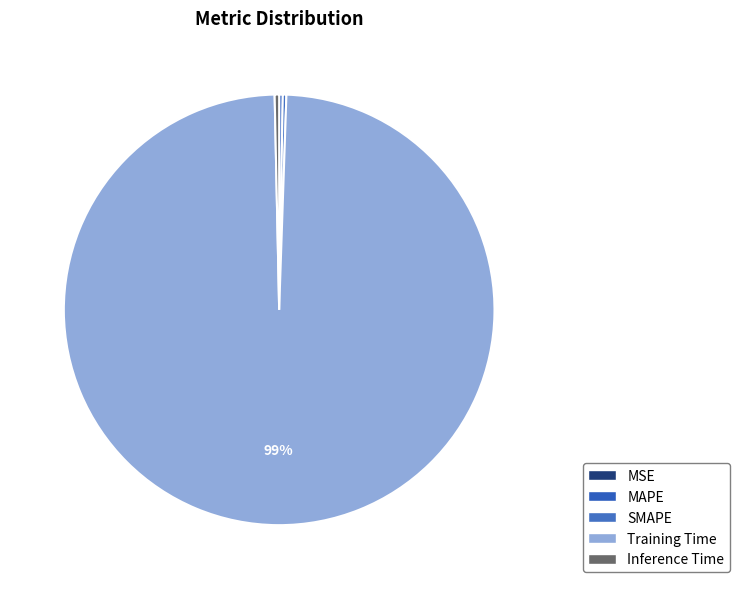

Does Training Time represent more than half of the total?

Yes